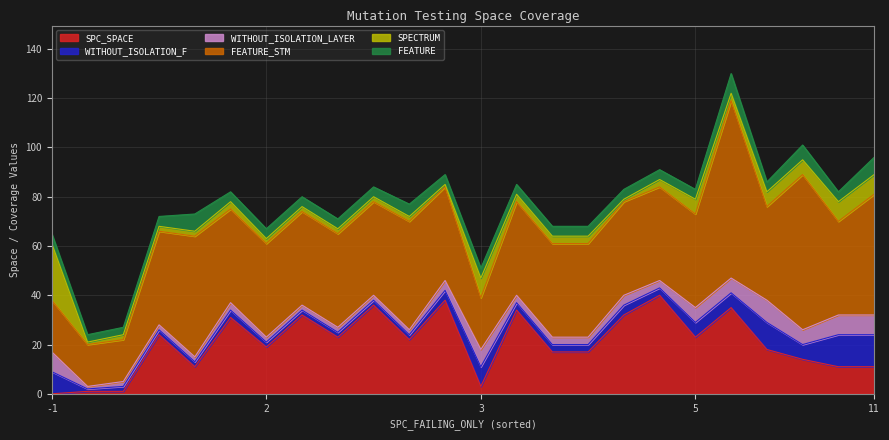

What are all the series names shown in the legend?

SPC_SPACE, WITHOUT_ISOLATION_F, WITHOUT_ISOLATION_LAYER, FEATURE_STM, SPECTRUM, FEATURE